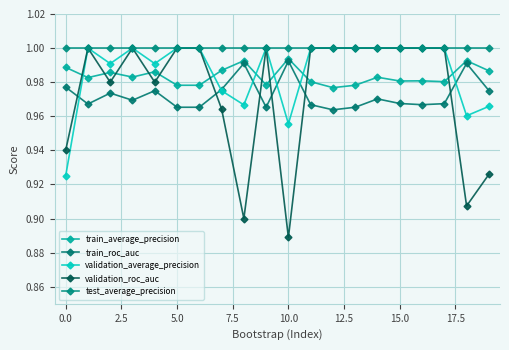

Which category has the lowest value in the train_roc_auc series?

12